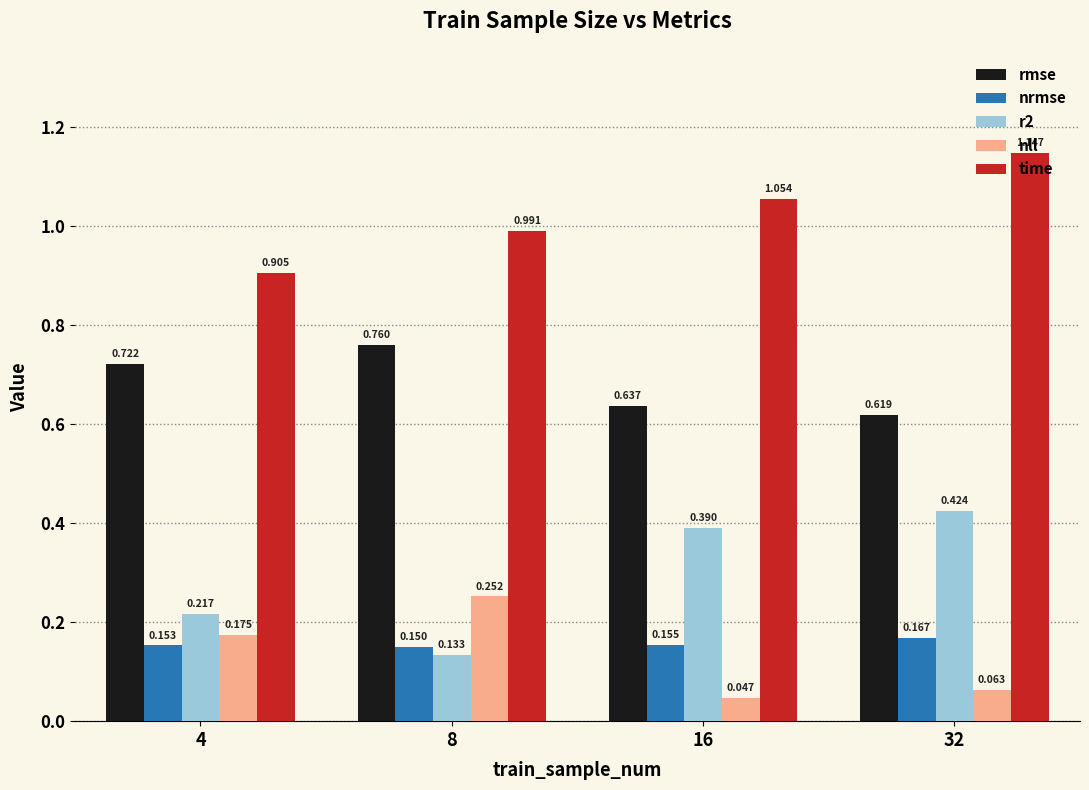

Which series changed the most between 4 and 32?

time